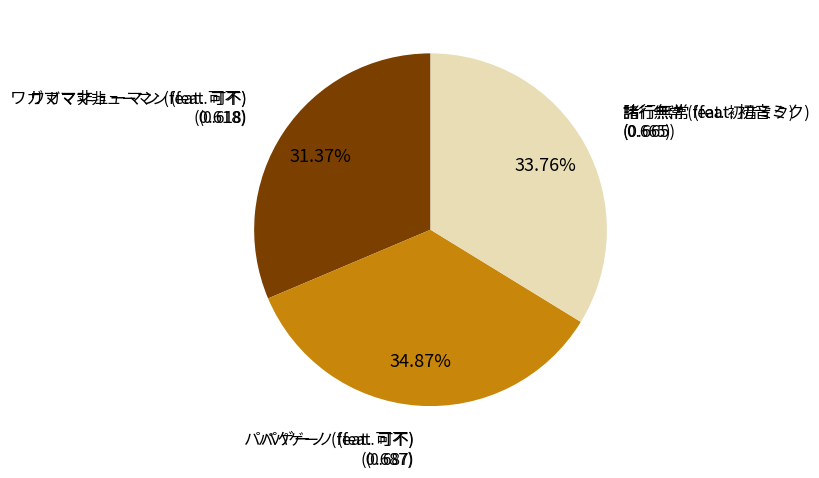

Is there a majority slice in this chart?

No